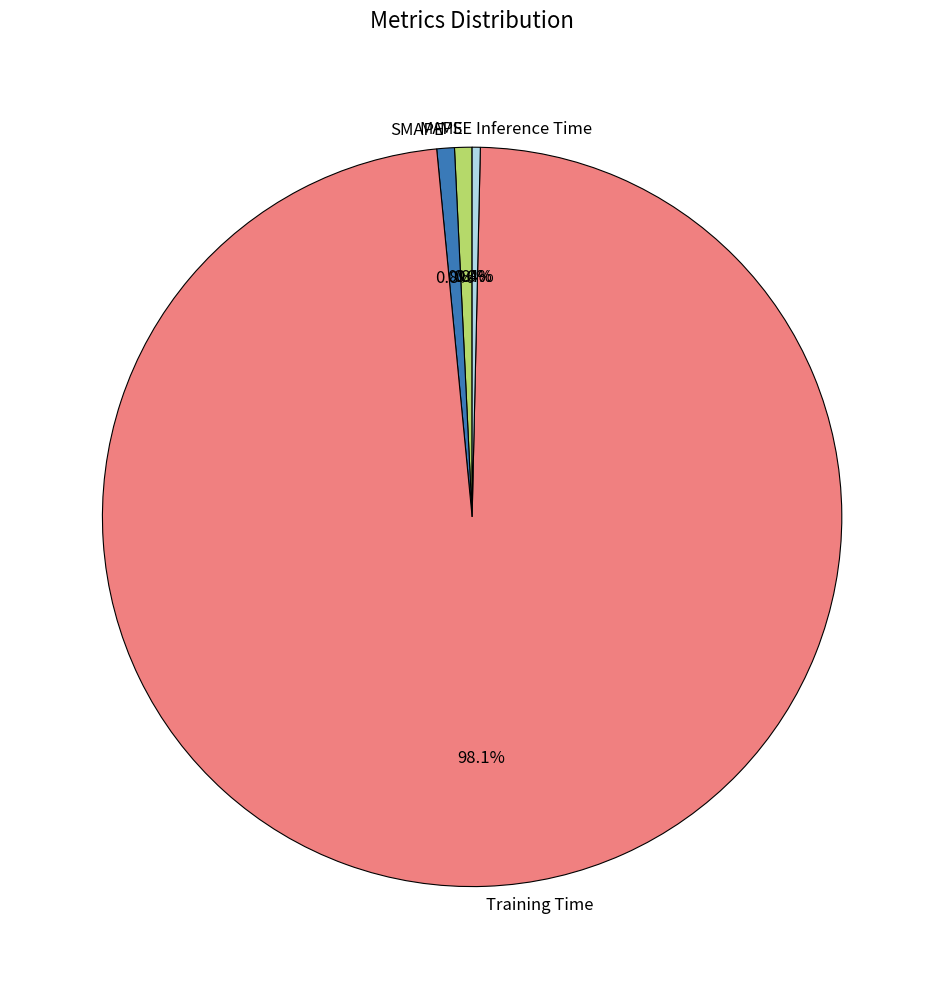

Which category accounts for the majority?

Training Time